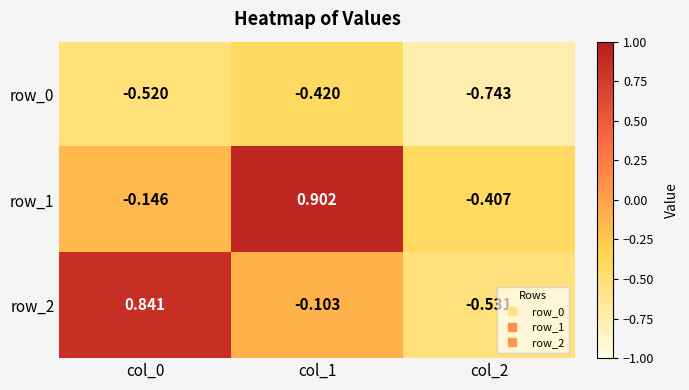

What is the difference between the highest and lowest values at col_1?

1.3